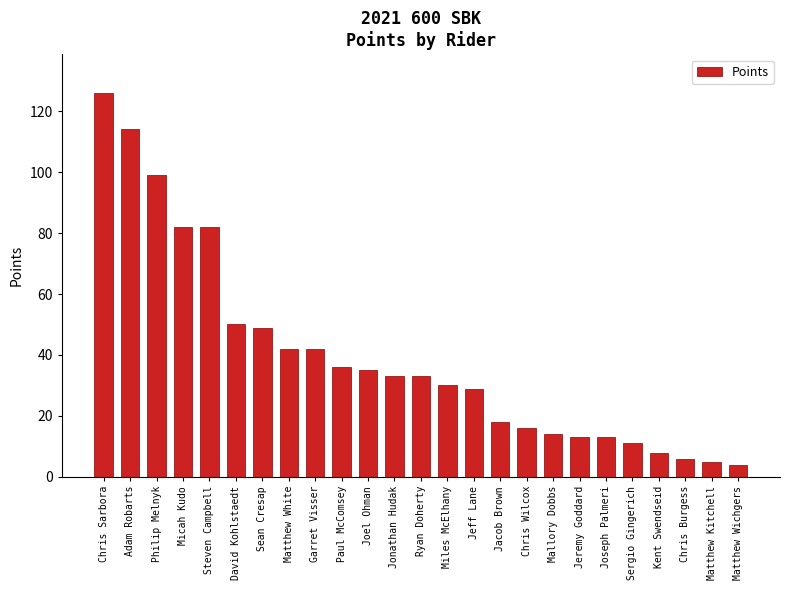

At which category does the chart reach its peak across all series?

Chris Sarbora